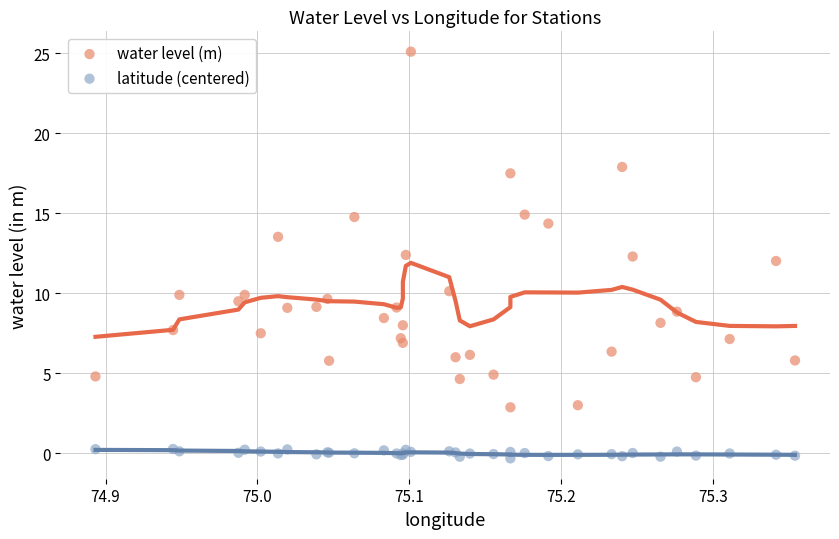

Which series reaches the maximum Y coordinate?

water level (m)